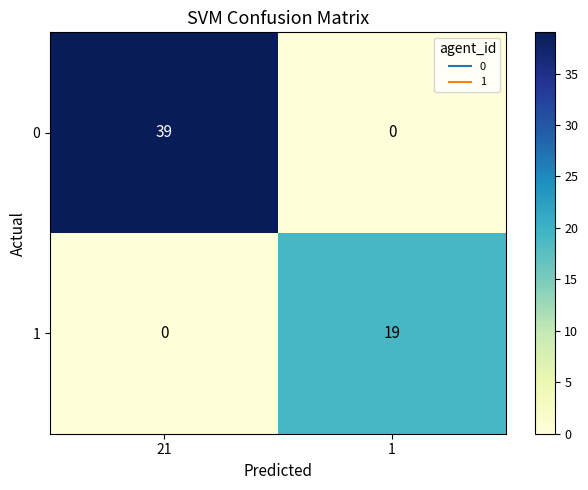

What is the total value across all series at 1?

19